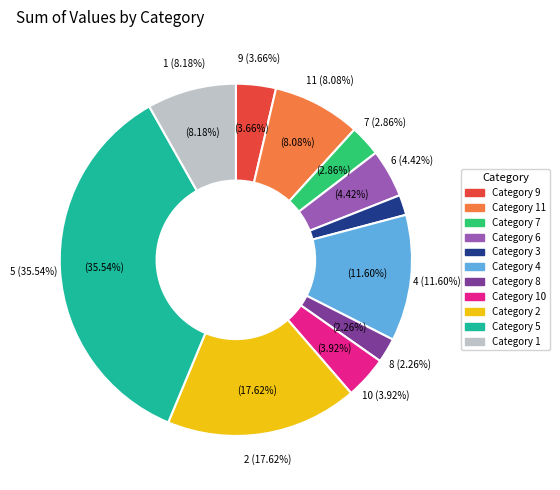

Is there any slice that represents more than half of the pie?

No